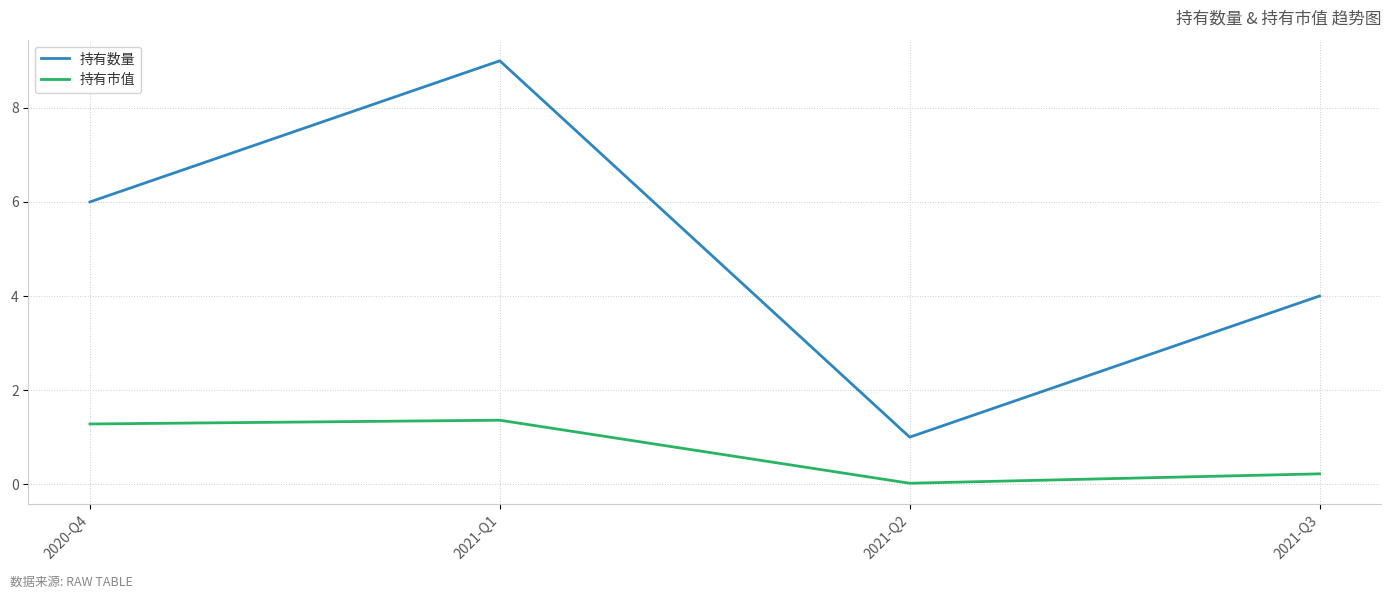

Read the 持有数量 value at 2021-Q1.

9.0